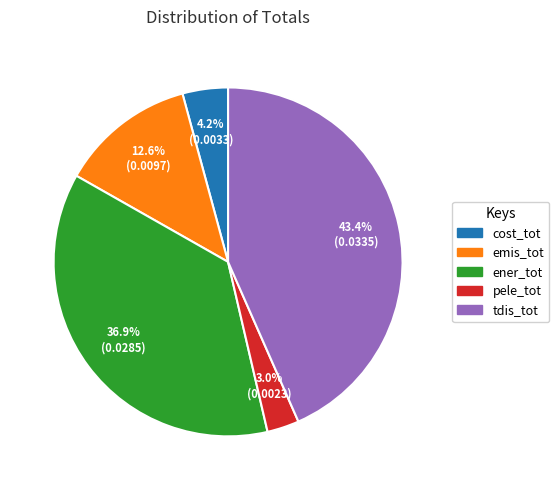

Rank the categories by value from highest to lowest.

tdis_tot, ener_tot, emis_tot, cost_tot, pele_tot